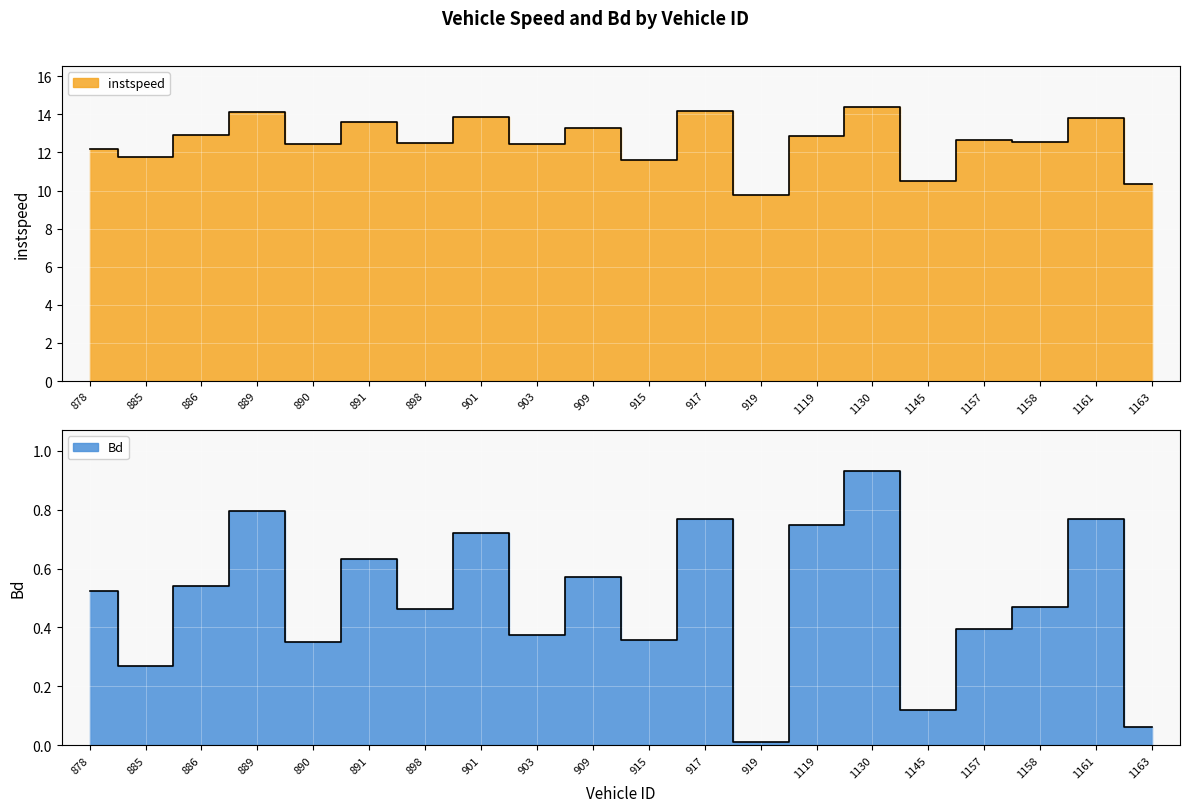

Rank the series by their maximum value, from lowest to highest.

Bd, instspeed